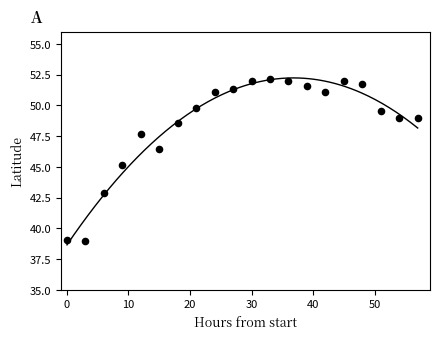

What is the range of Y values (max minus min)?

13.1